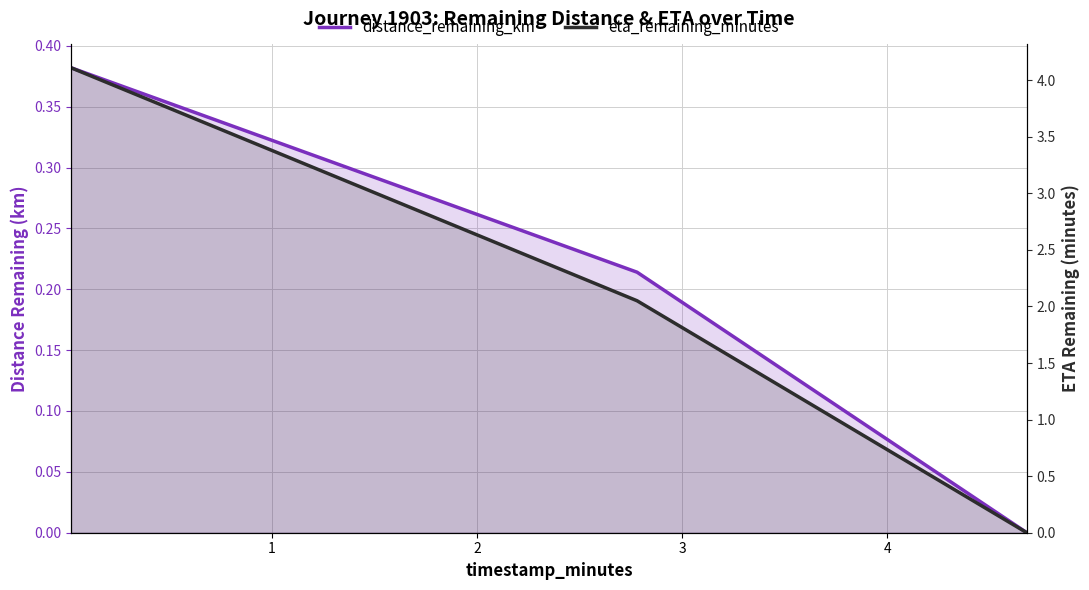

Which series has the widest spread of values?

eta_remaining_minutes